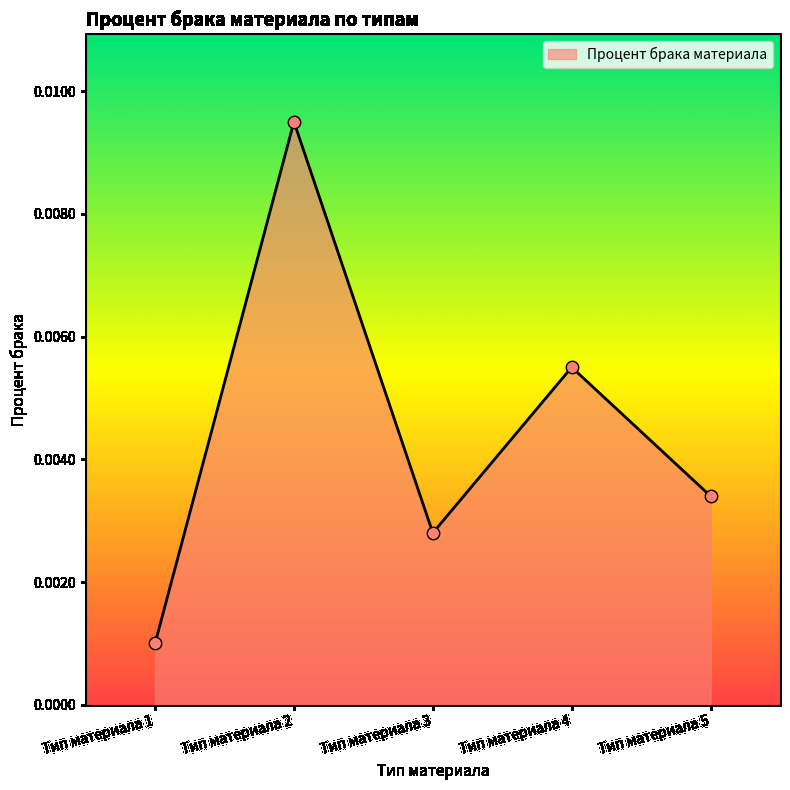

Between Тип материала 3 and Тип материала 2, which is larger?

Тип материала 2